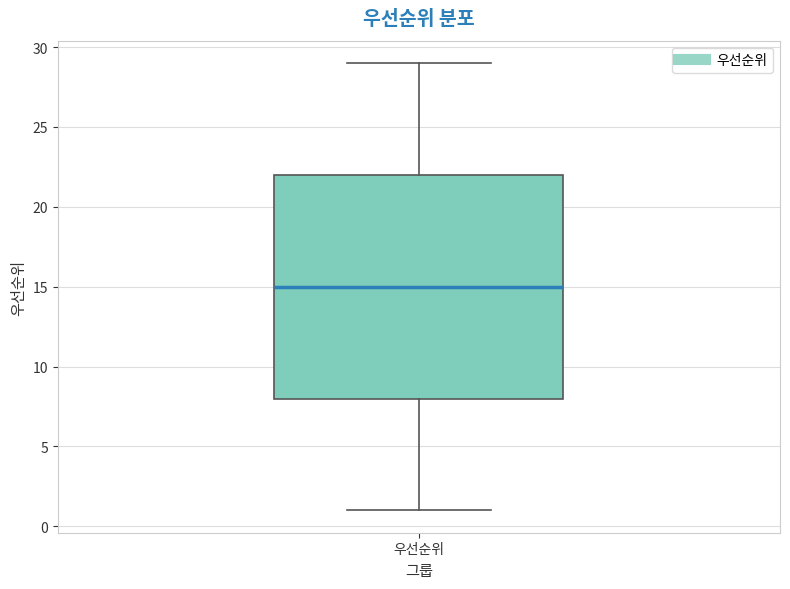

Read this box plot against the y-axis: the position of the median line, the range covered by the box, and the ends of both whiskers. The values are not printed on the chart, so give them approximately, as read against the axis.

median 15, box 8 to 22, whiskers 1 to 29